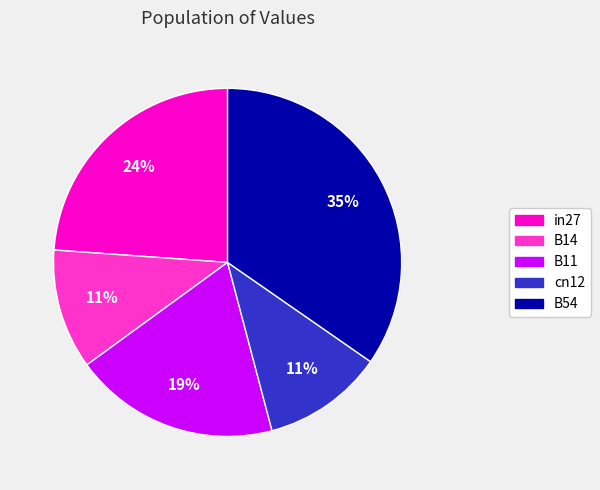

To the nearest percent, what percentage of the pie is B11?

19%